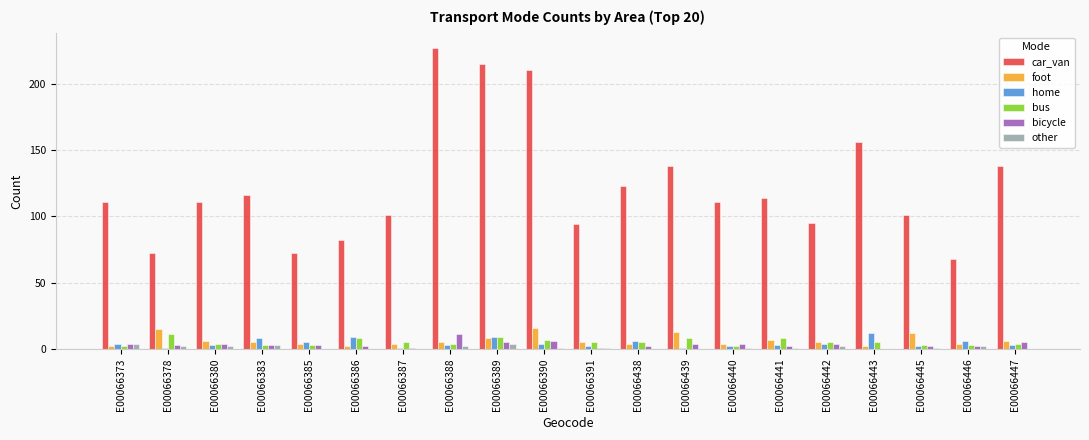

The foot series shows 6 at E00066380. True or false?

True